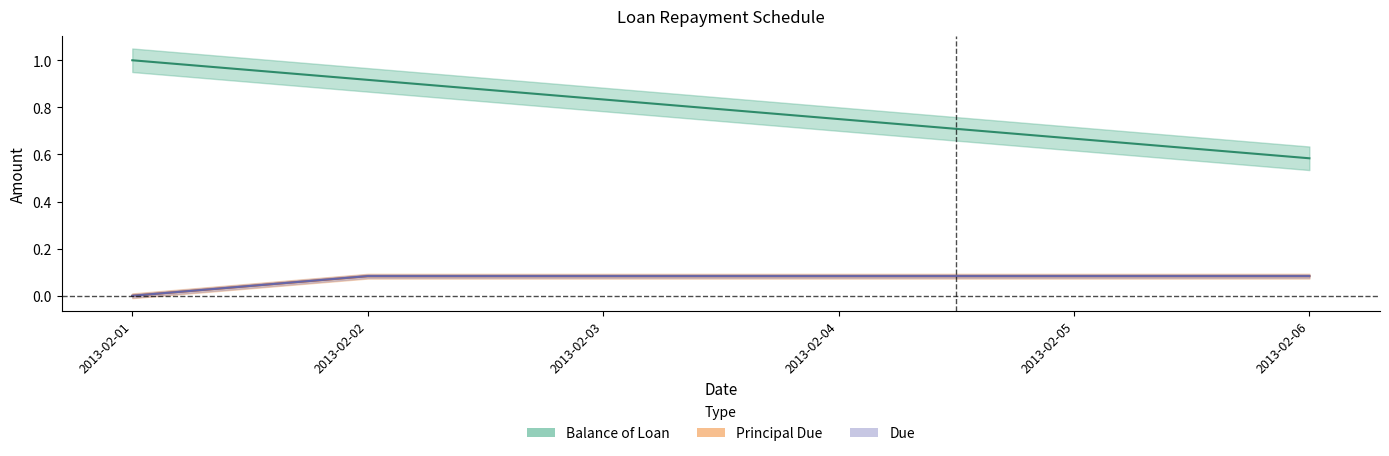

Reading right to left, transcribe all the data shown in this chart.

Balance of Loan: 2013-02-06=0.6	2013-02-05=0.7	2013-02-04=0.8	2013-02-03=0.8	2013-02-02=0.9	2013-02-01=1.0
Principal Due: 2013-02-06=0.1	2013-02-05=0.1	2013-02-04=0.1	2013-02-03=0.1	2013-02-02=0.1	2013-02-01=0.0
Due: 2013-02-06=0.1	2013-02-05=0.1	2013-02-04=0.1	2013-02-03=0.1	2013-02-02=0.1	2013-02-01=0.0